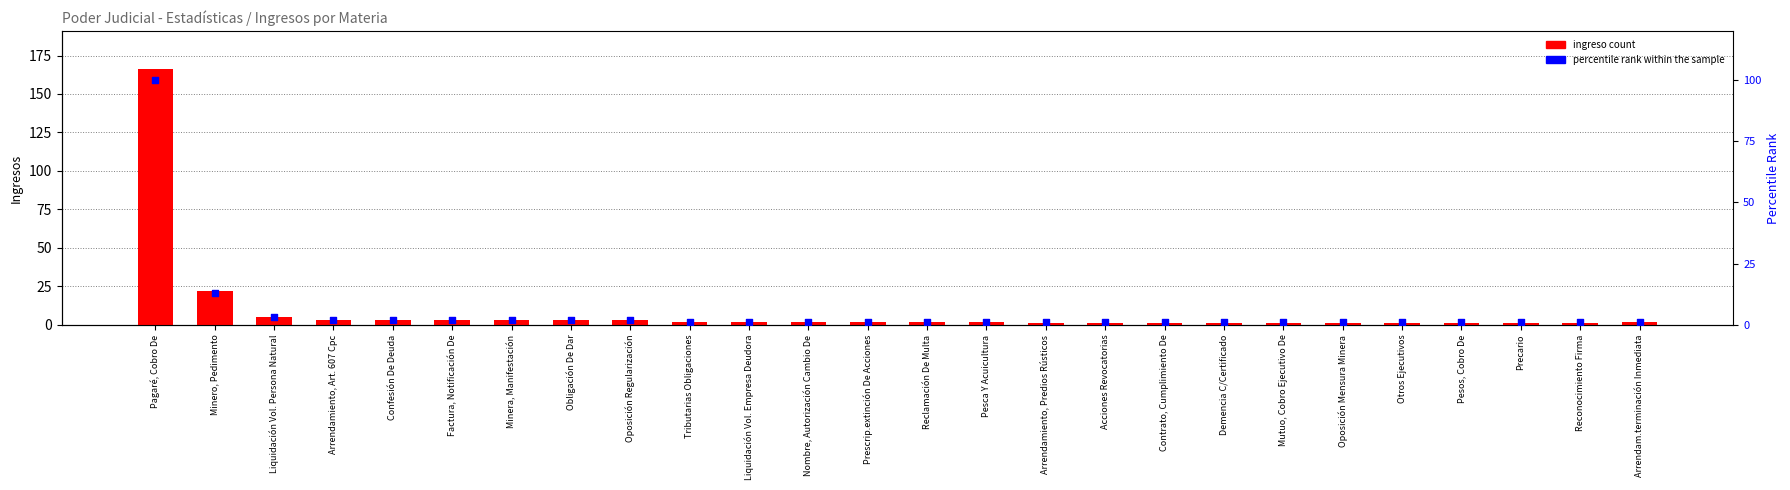

Is the value of ingreso count at Liquidación Vol. Empresa Deudora greater than the value of percentile rank within sample at Demencia C/Certificado?

Yes